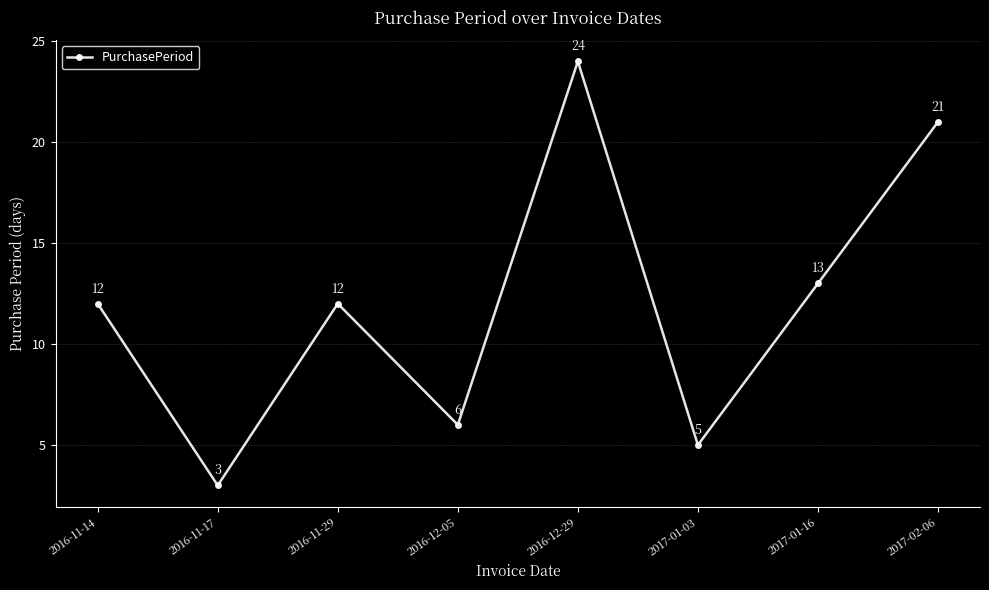

Approximately how many times larger is the value at 2017-01-03 compared to 2016-12-05?

0.8